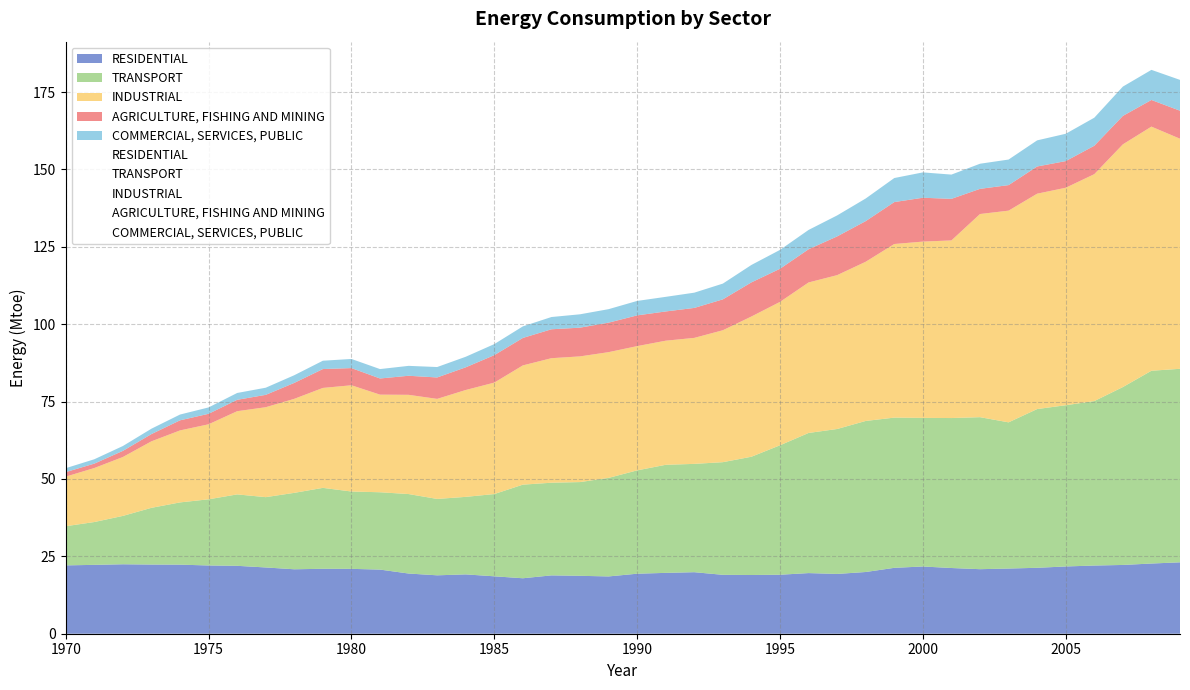

Between 1987 and 1998, which is larger?

1998